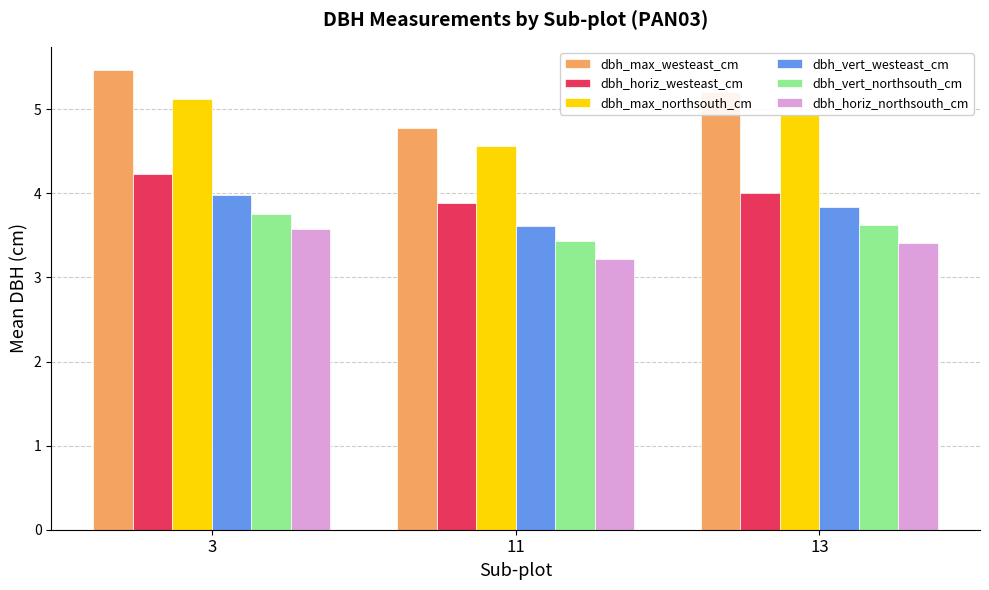

What is the spread (max minus min) of values at 13?

1.8